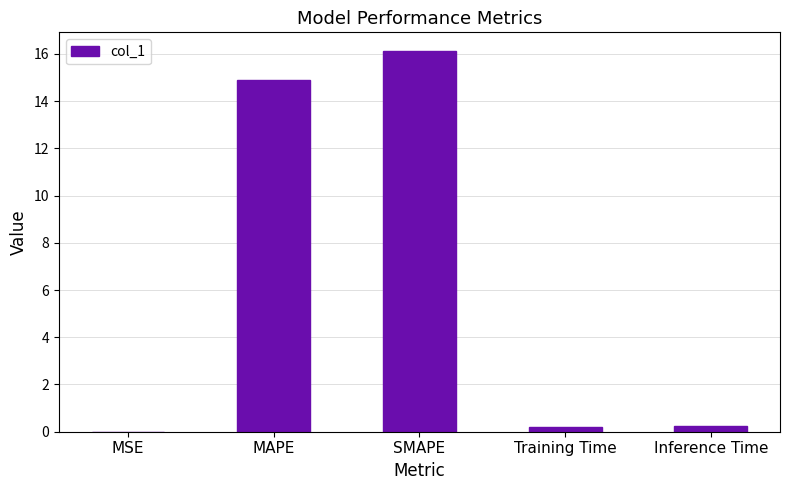

At which label is the value closest to 8?

MAPE